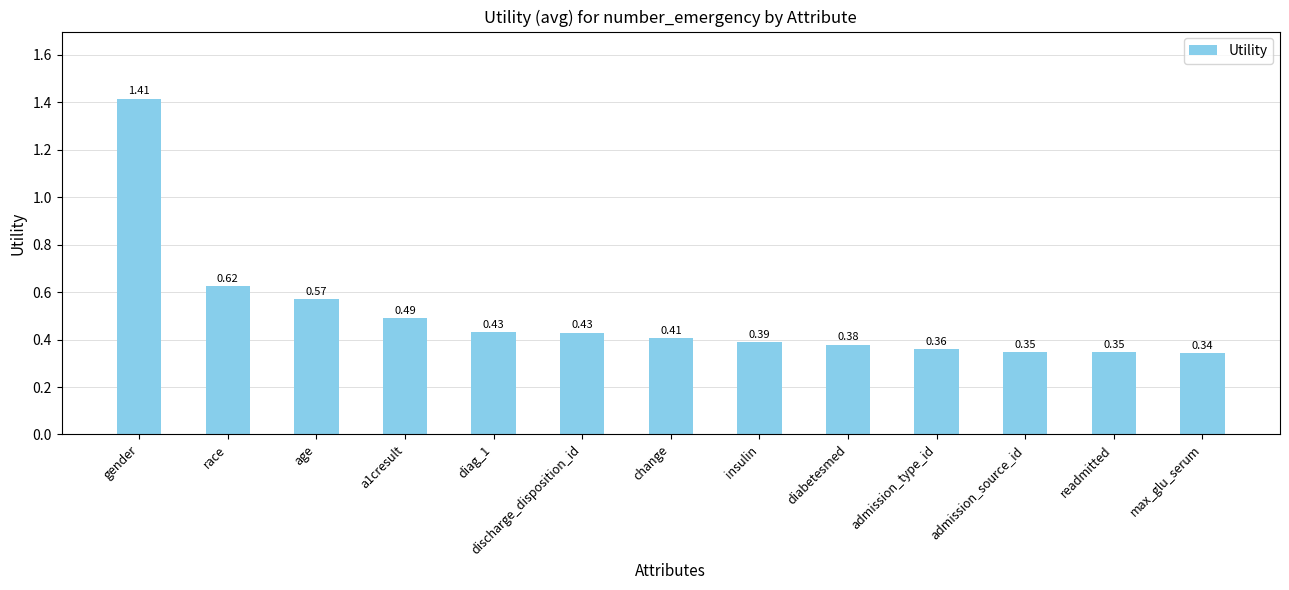

Between gender and max_glu_serum, which is larger?

gender